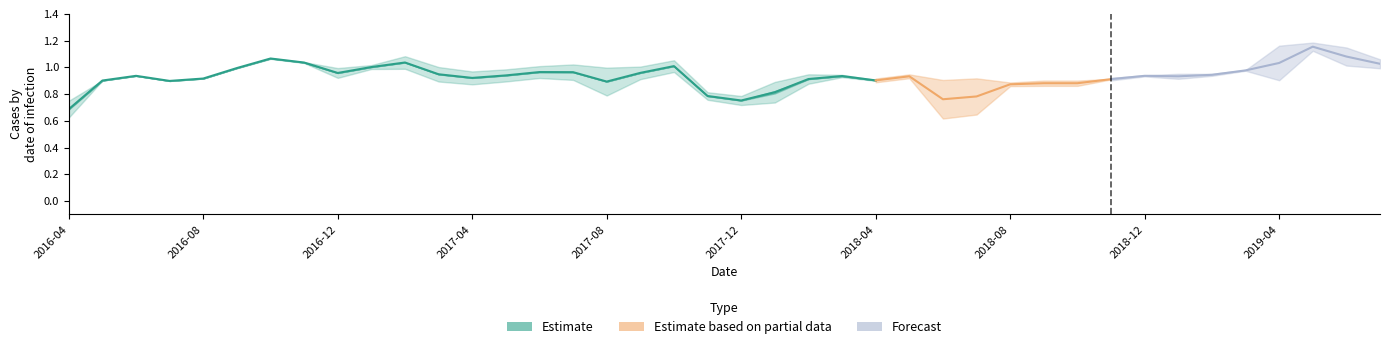

The pvalue_alpha series shows 0.1 at 2018-09-30. True or false?

False